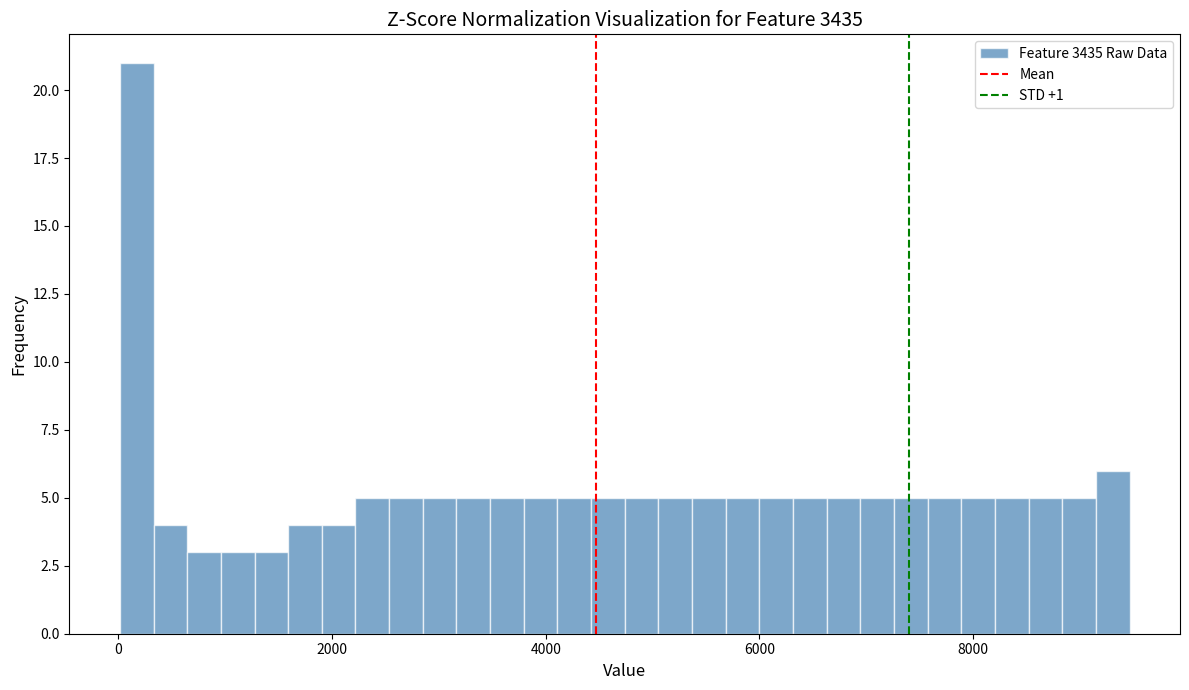

Around what value on the x-axis is the tallest bar? Give the approximate position of its centre, as read against the axis.

200